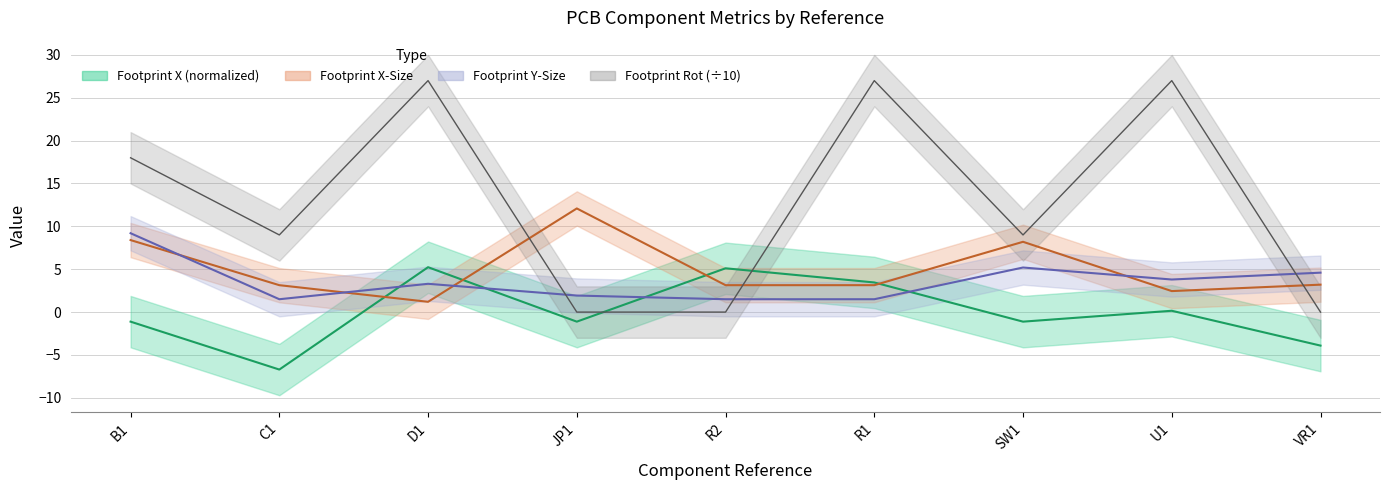

How many series are shown in this chart?

4